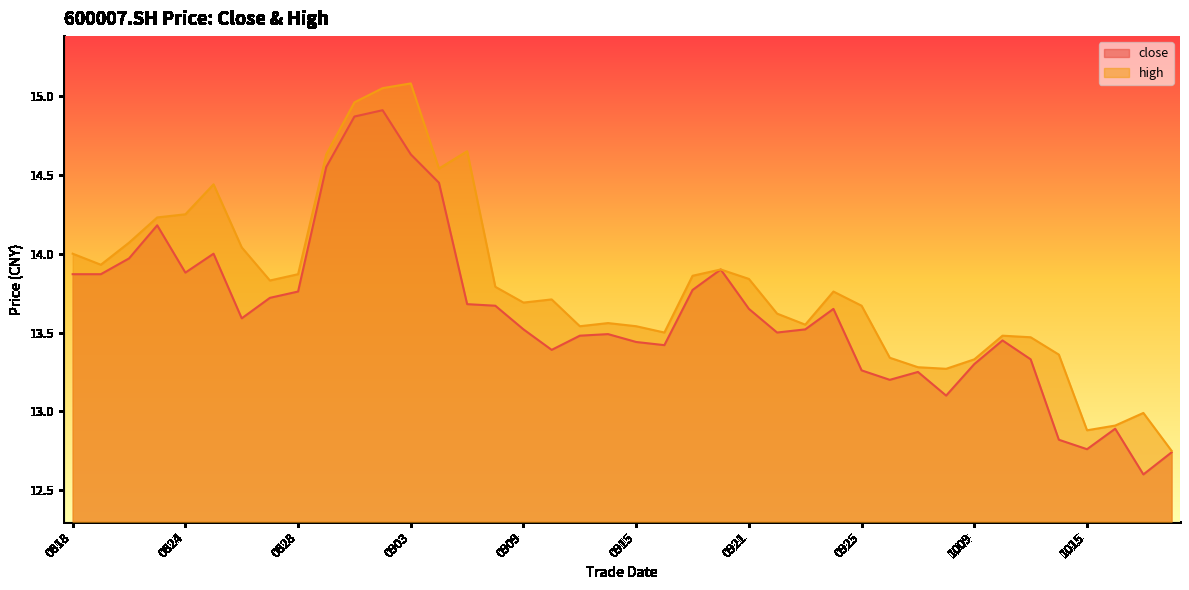

How many data points does each series have?

40